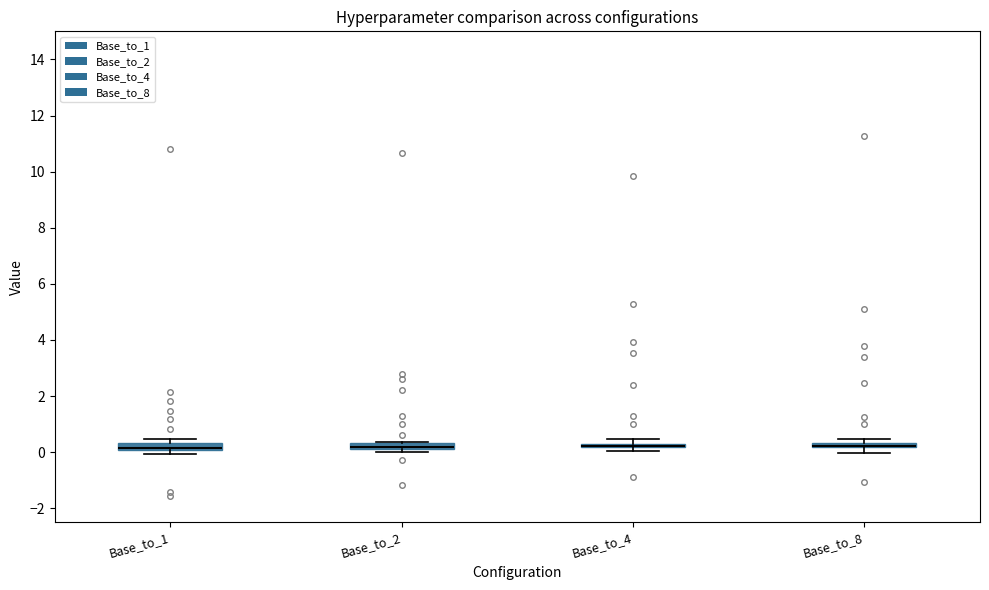

Where is the lower edge of the box for Base_to_2 on the y-axis? The values are not printed on the chart, so give them approximately, as read against the axis.

0.2